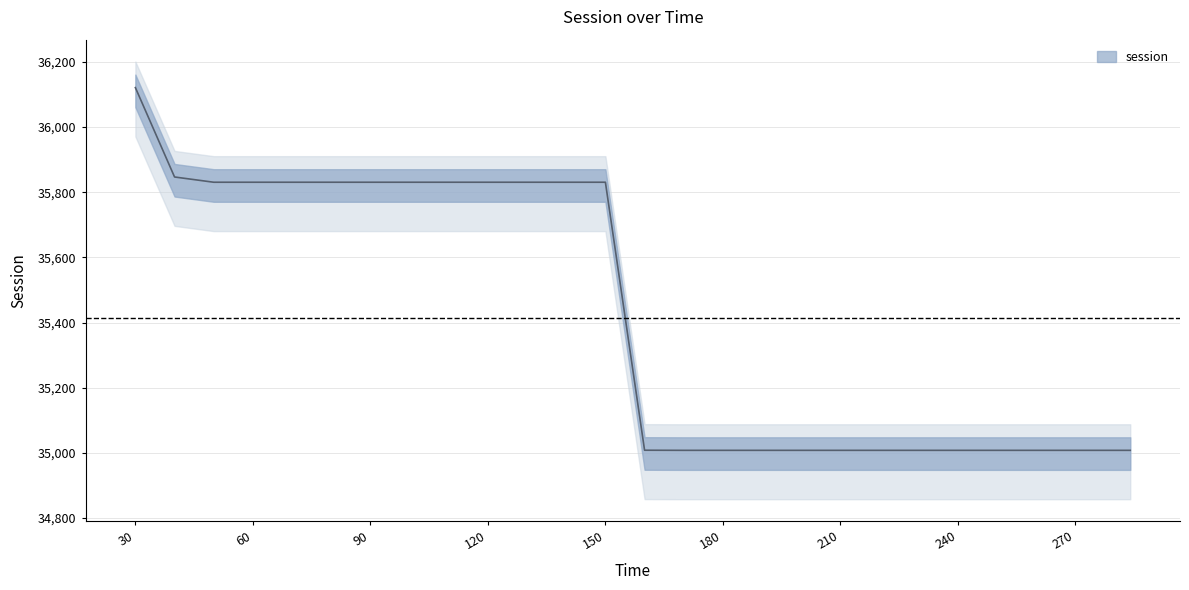

Rank the categories by value from lowest to highest.

170, 180, 190, 200, 210, 220, 230, 240, 250, 260, 270, 280, 284, 160, 50, 60, 70, 80, 90, 100, 110, 120, 130, 140, 150, 40, 30